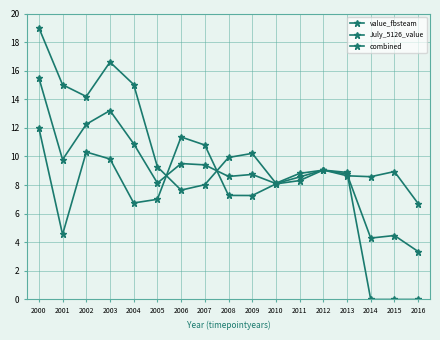

How many data points in value_fbsteam are above 9?

9